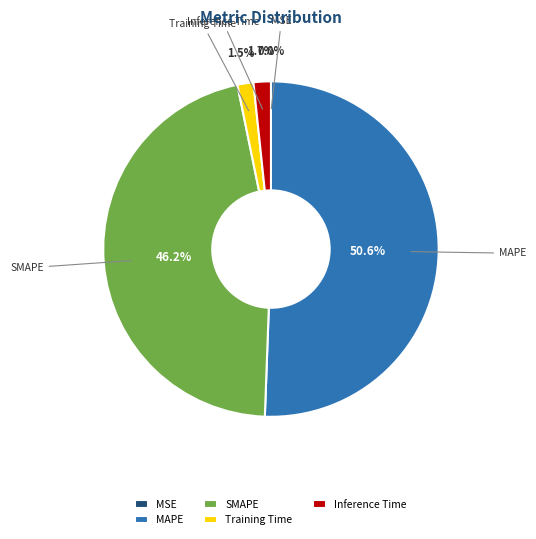

What percentage is the MAPE slice, to the nearest percent?

51%